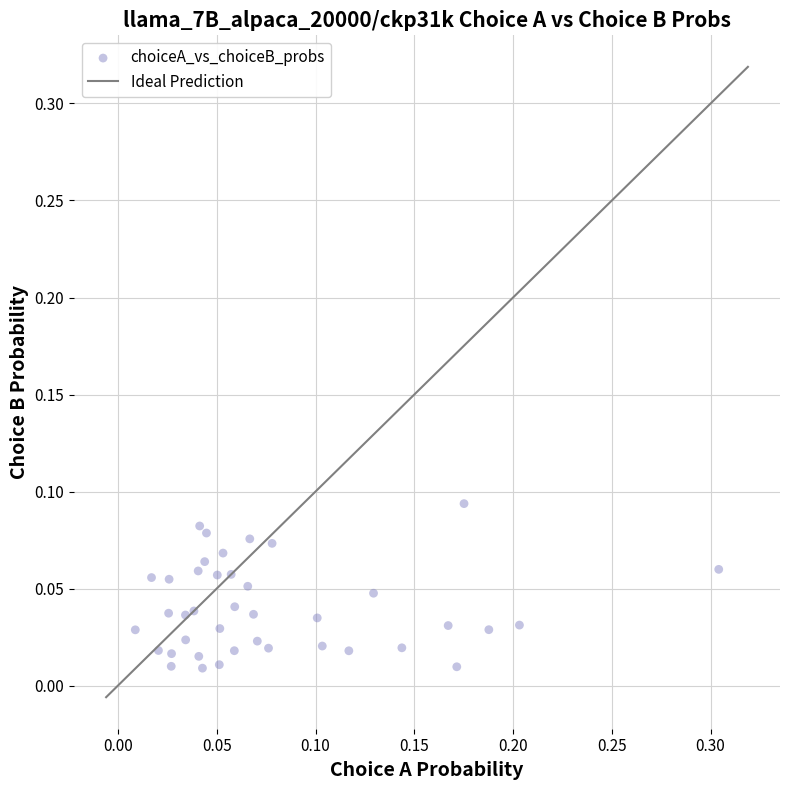

What is the range of X values (max minus min)?

0.3